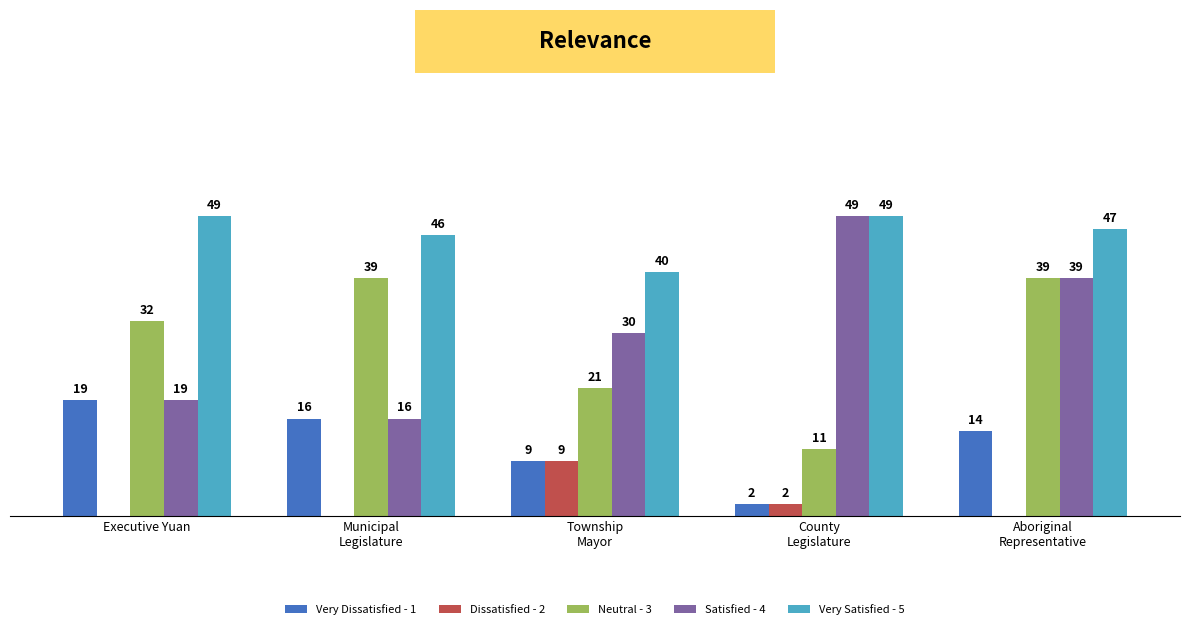

Are the bars grouped side by side (vs. stacked)?

Yes